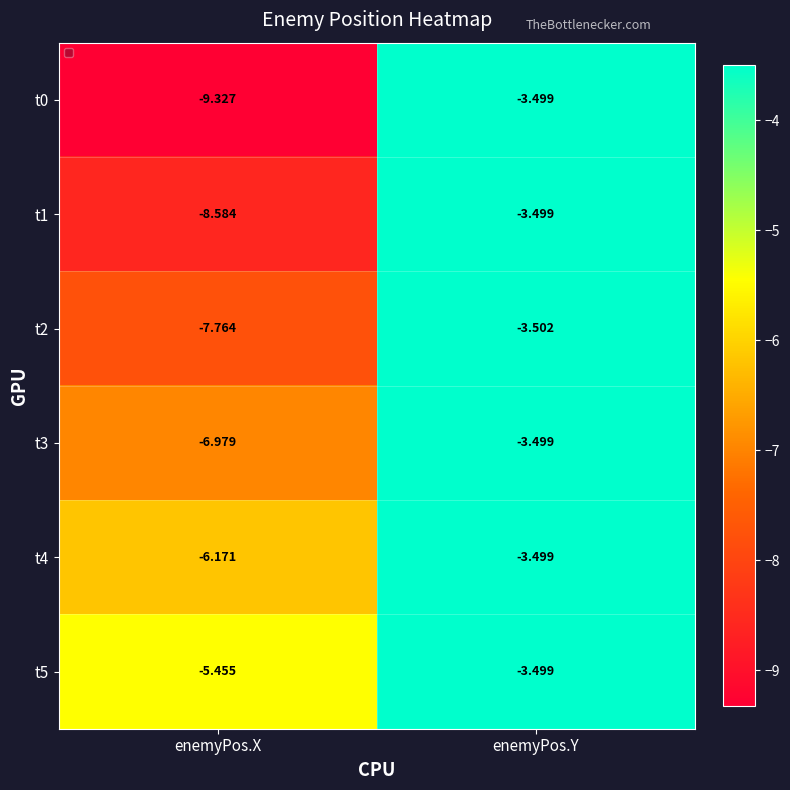

Which series has the widest spread of values?

t0